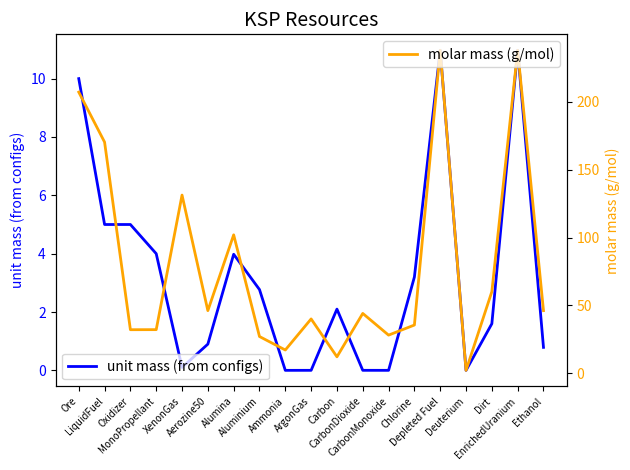

True or false: unit mass (from configs) has a value of 0.0 at CarbonMonoxide.

True